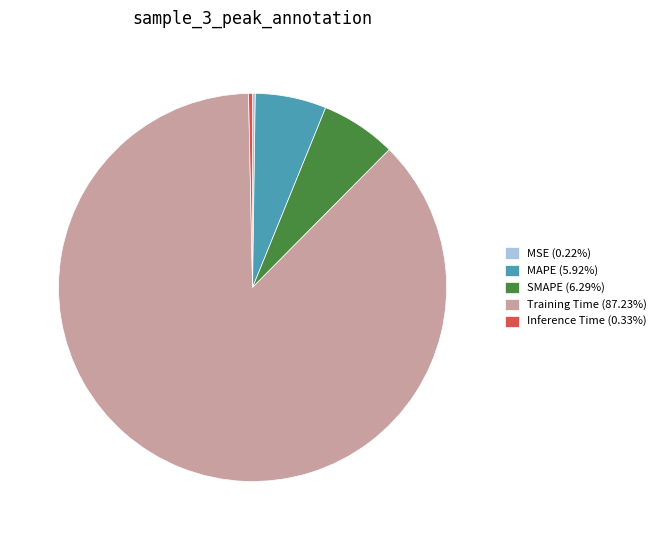

Which slice is the largest?

Training Time